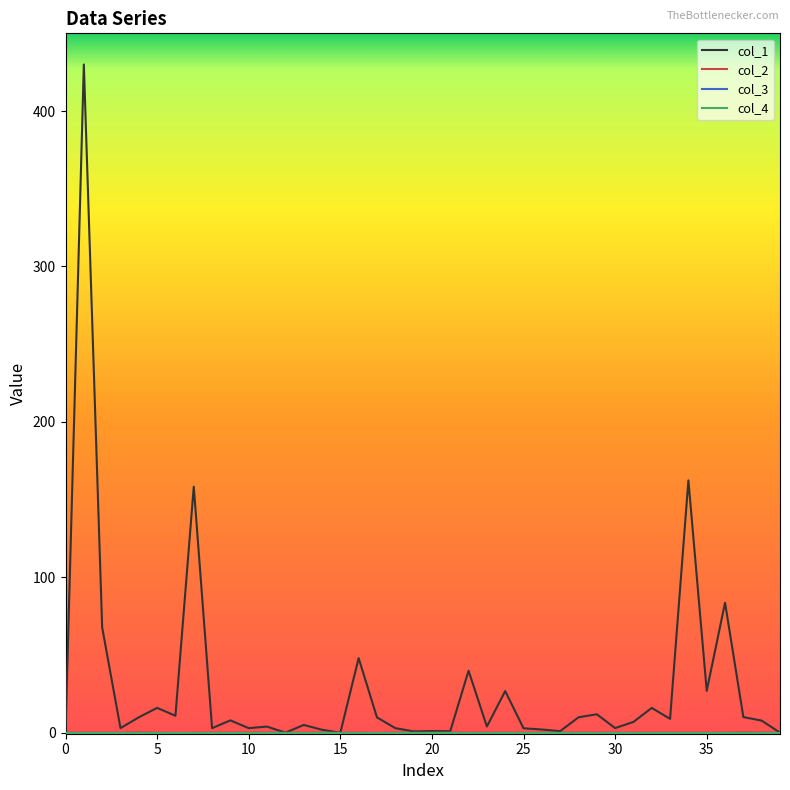

Is this an area chart (filled region under the line)?

No